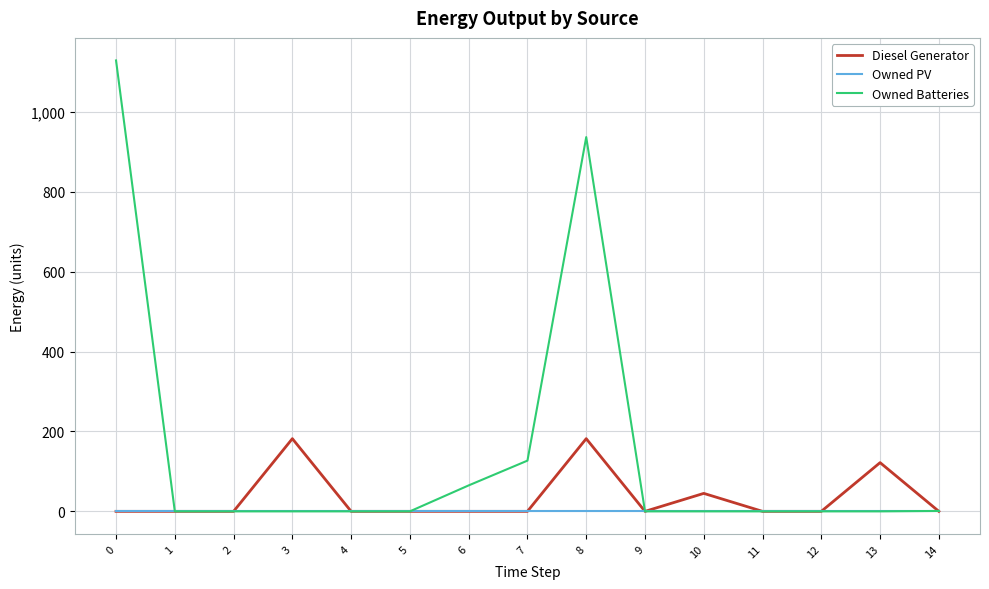

List the series in order of their peak value, highest first.

Owned Batteries, Diesel Generator, Owned PV